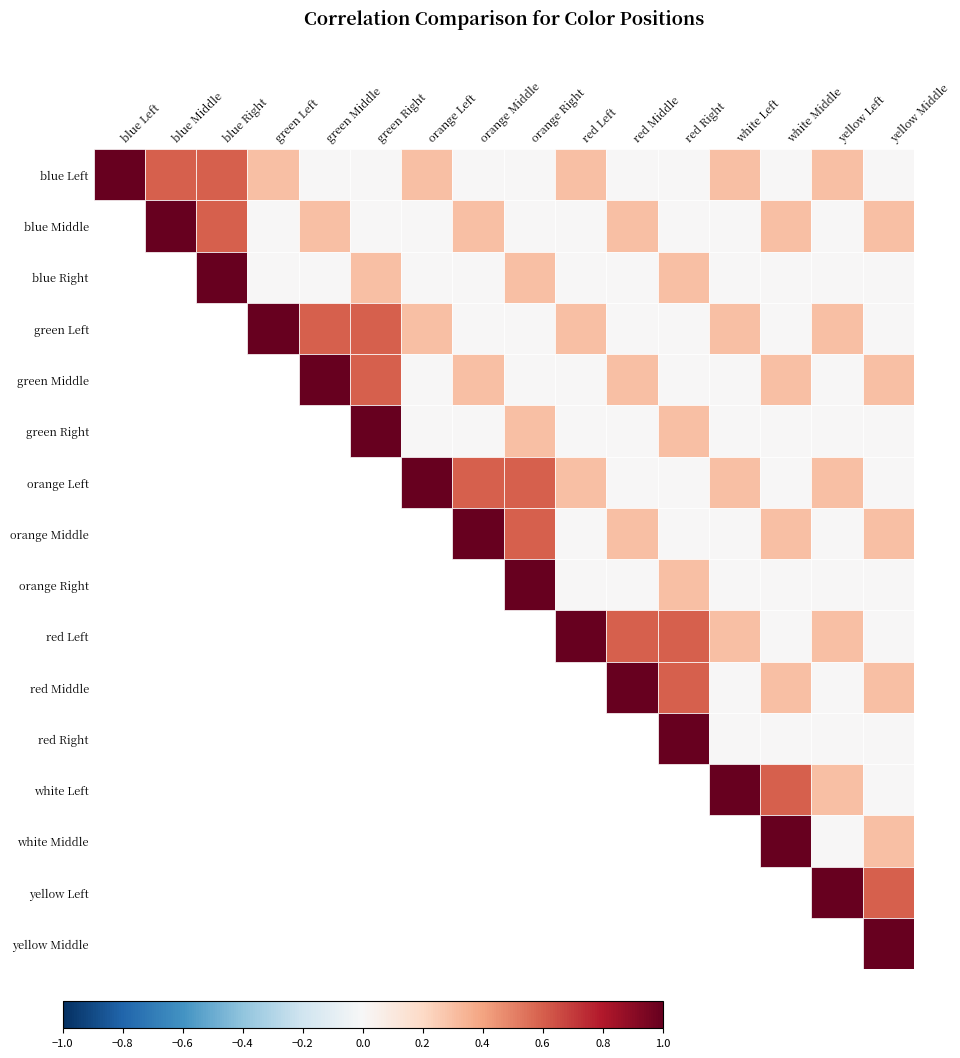

Between orange Middle and red Middle, which series saw the biggest shift?

orange Right